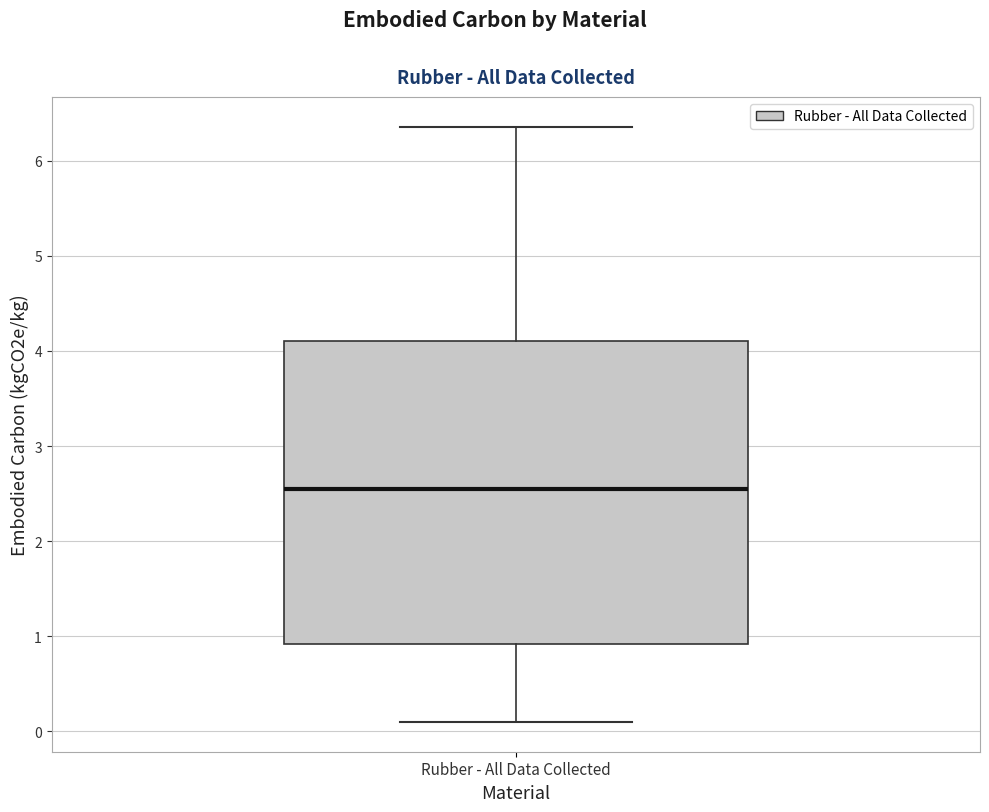

Where does the lower whisker of the box for Rubber - All Data Collected end on the y-axis? The values are not printed on the chart, so give them approximately, as read against the axis.

0.1